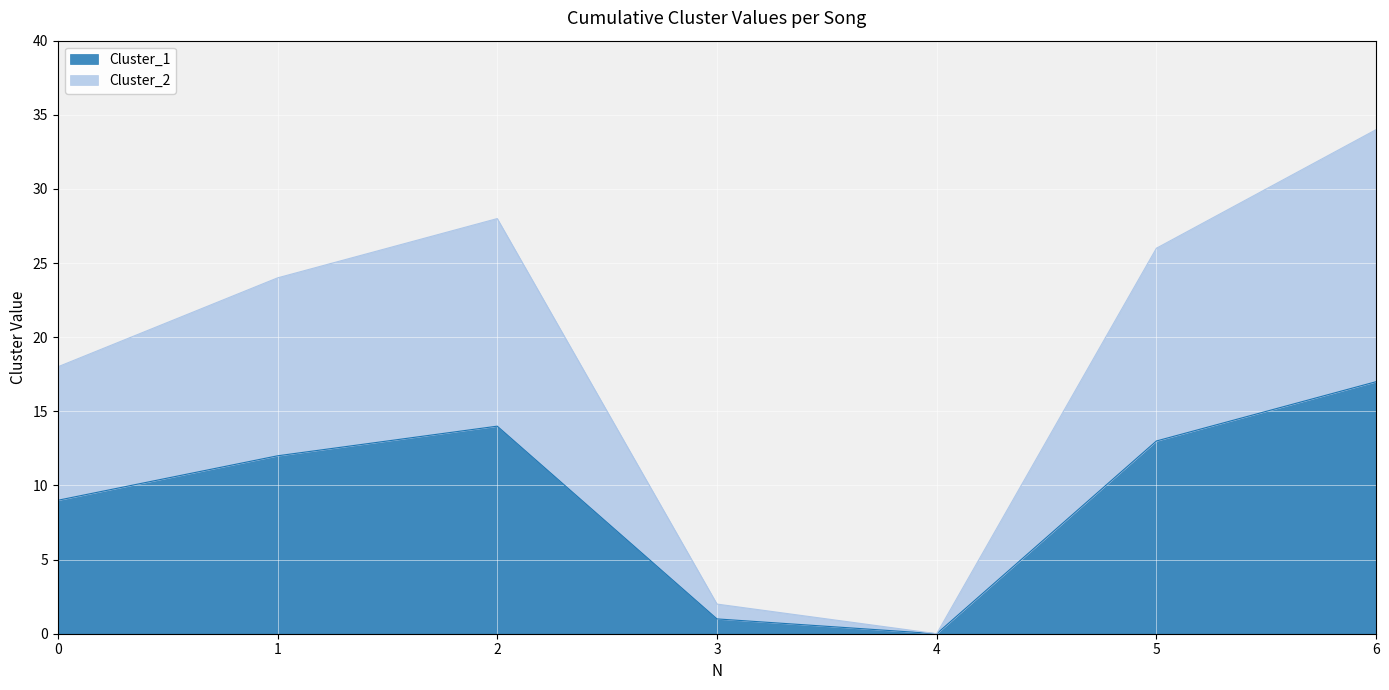

Is it true that Cluster_2 equals 23 at 4?

False